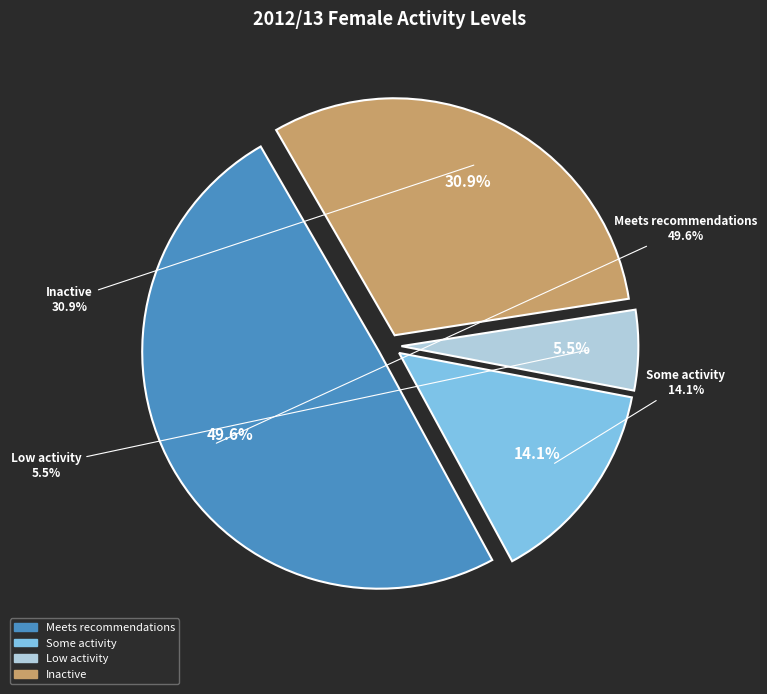

To the nearest percent, what is the average slice percentage?

25%